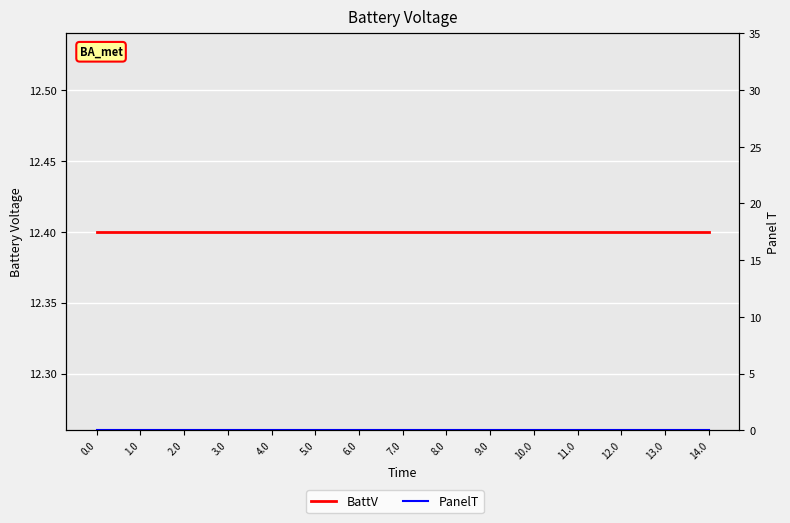

List the labels in order of PanelT value, smallest first.

0.0, 1.0, 2.0, 3.0, 4.0, 5.0, 6.0, 7.0, 8.0, 9.0, 10.0, 11.0, 12.0, 13.0, 14.0